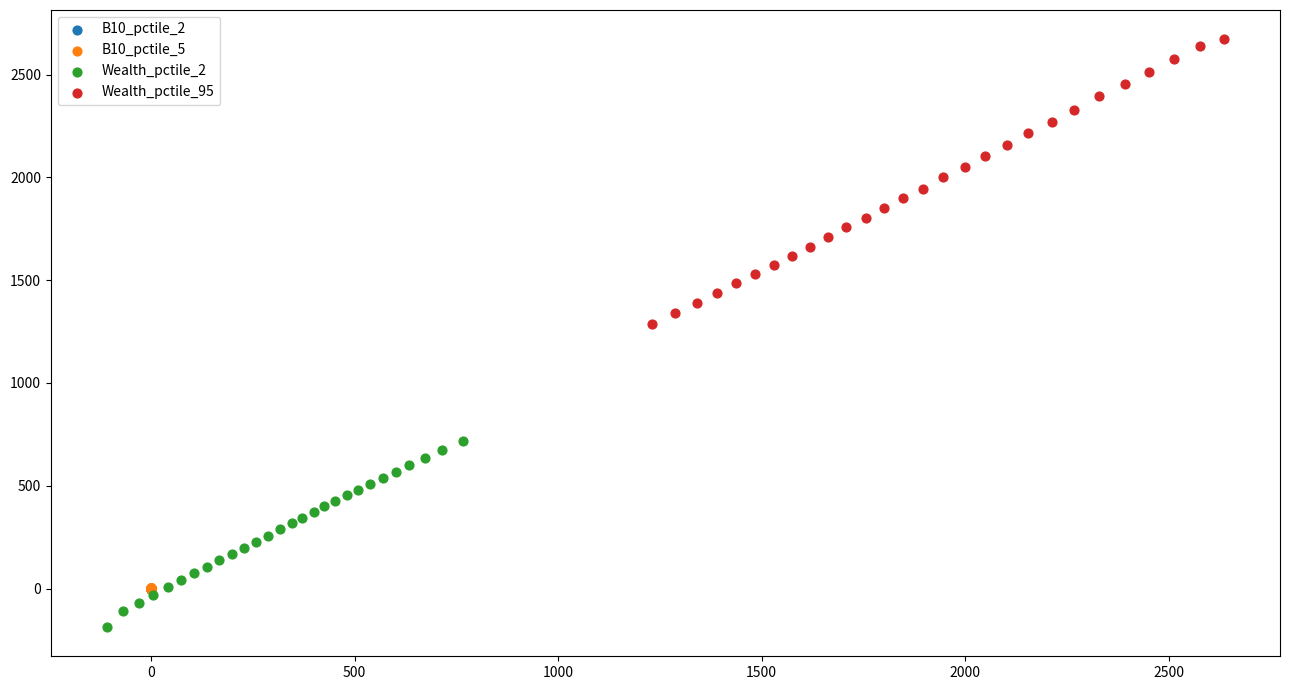

Which series contains the lowest Y value?

Wealth_pctile_2